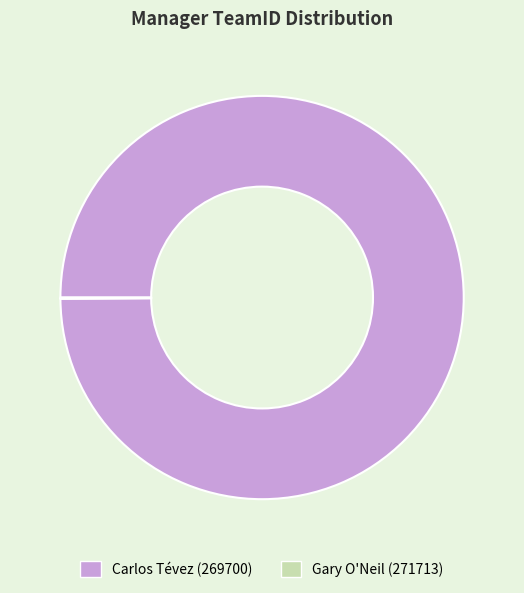

Which slice is the largest?

Carlos Tévez (269700)